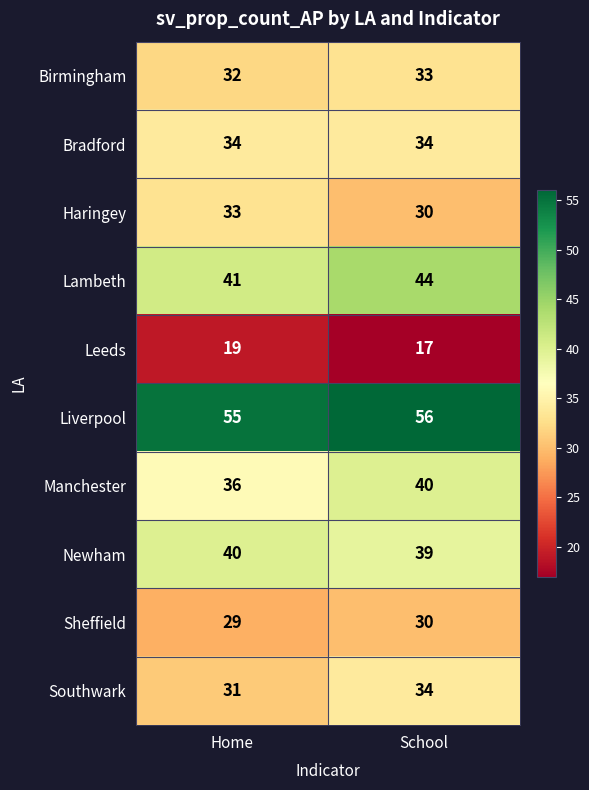

What is the total value across all series at Home?

350